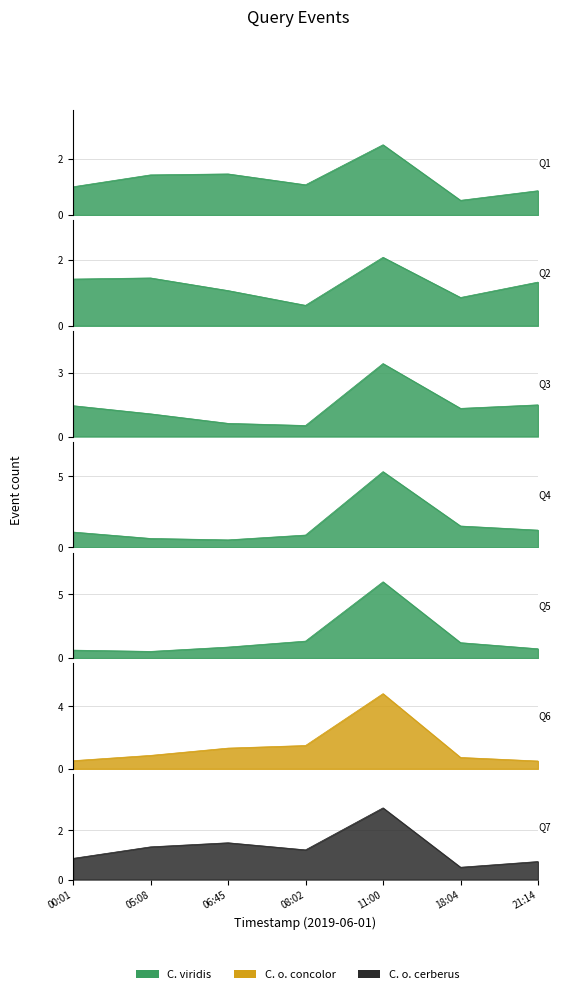

What is the sum of the values at 06:45 and 00:01?

1.5